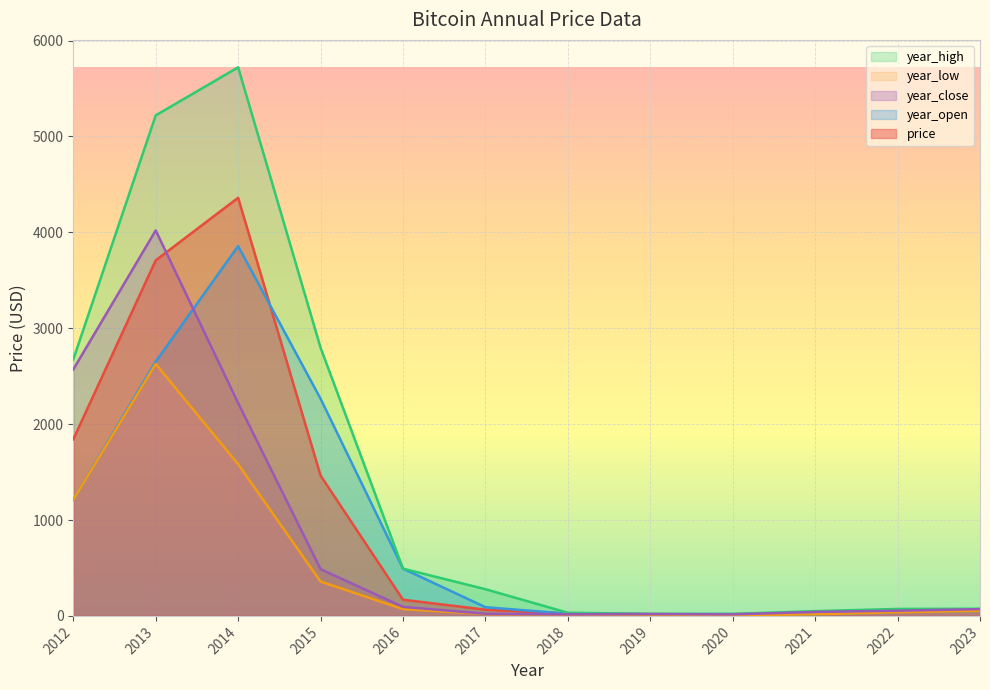

What is the value of the price point at the 4th from the left?

1463.8